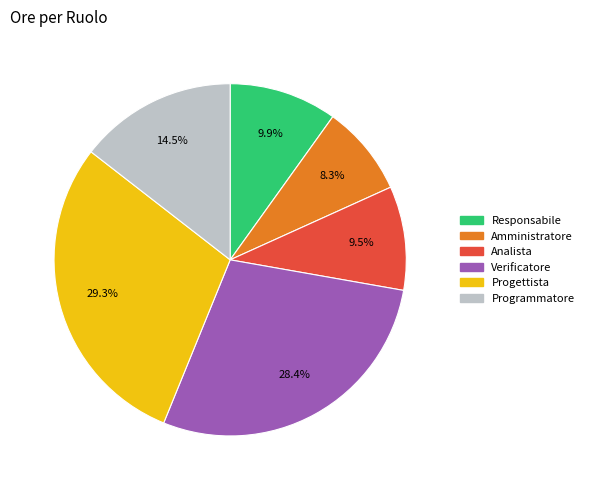

What portion of the pie excludes Progettista?

70.7%